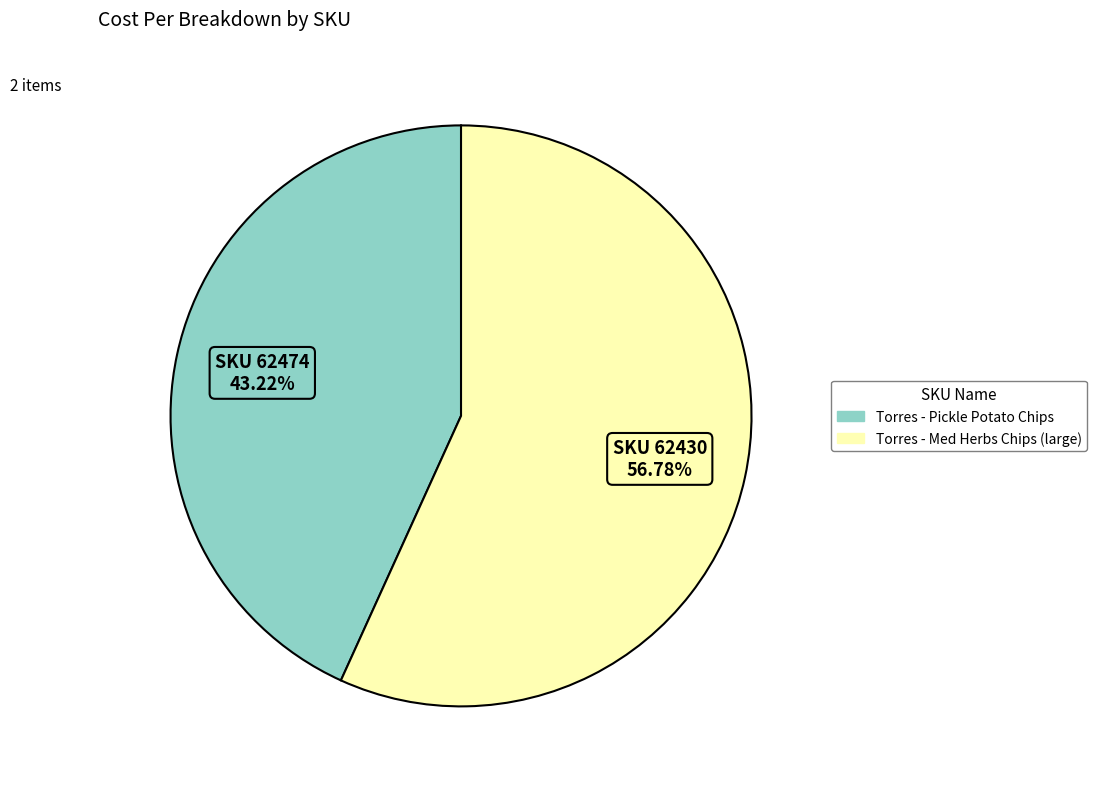

Does any single category account for the majority?

Yes